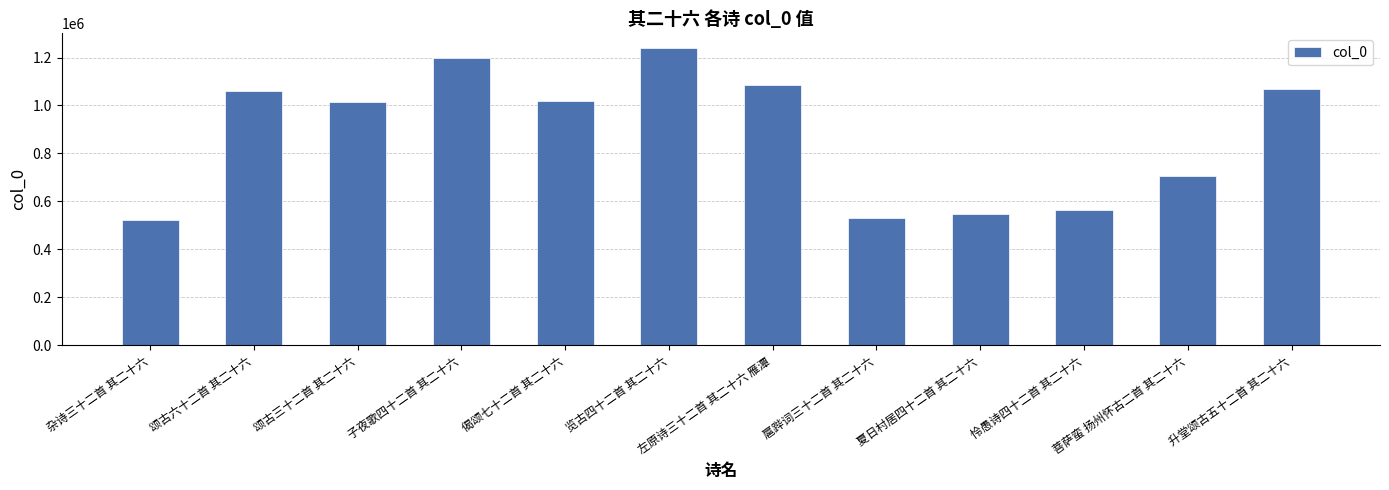

What is the maximum value shown in the chart?

1238801